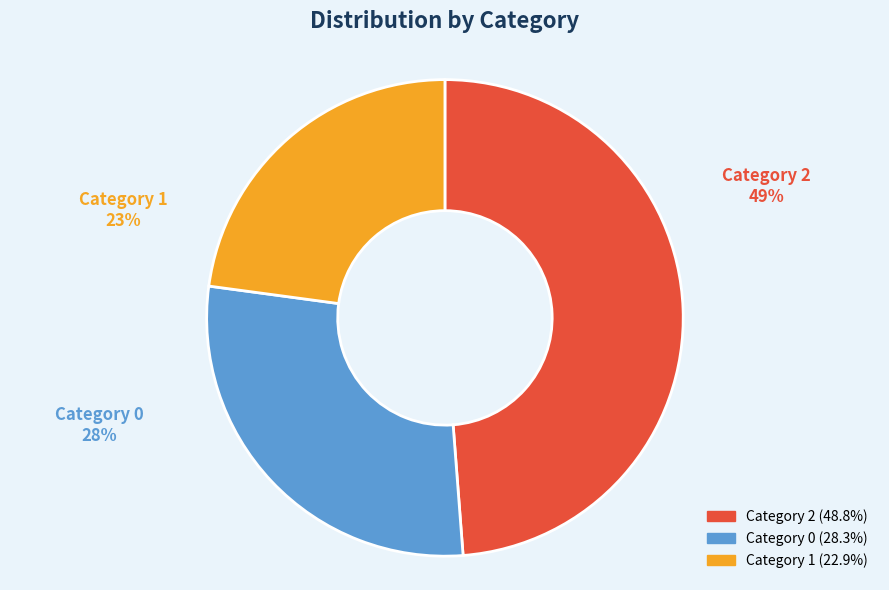

Is there any slice that represents more than half of the pie?

No